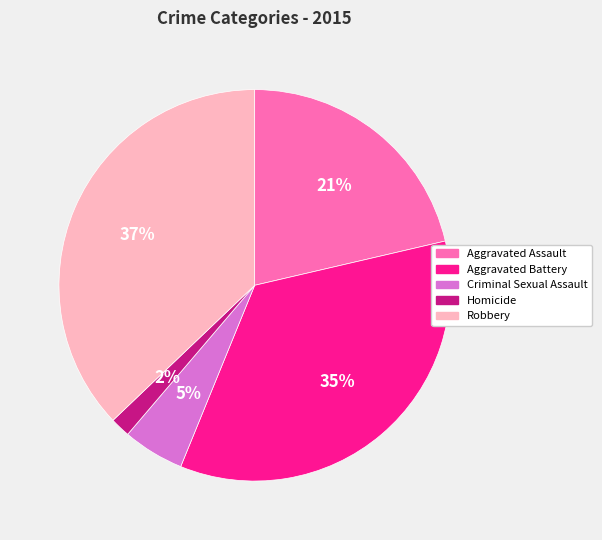

What percentage is the Robbery slice, to the nearest percent?

37%